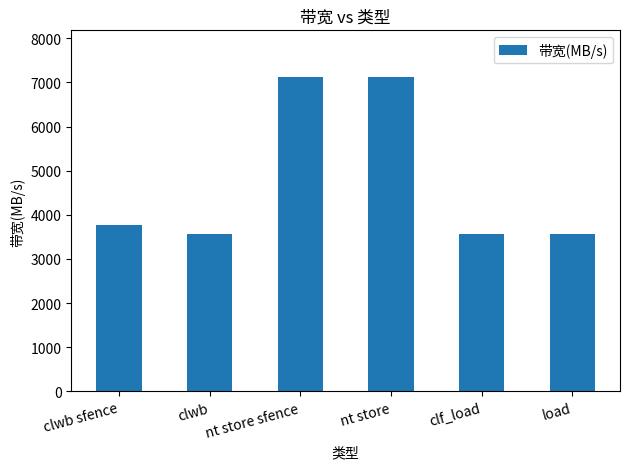

What is the maximum value shown in the chart?

7111